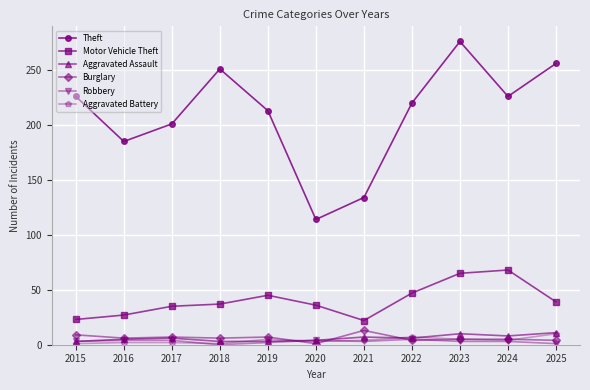

True or false: Robbery has more than 0 interior local peaks.

True